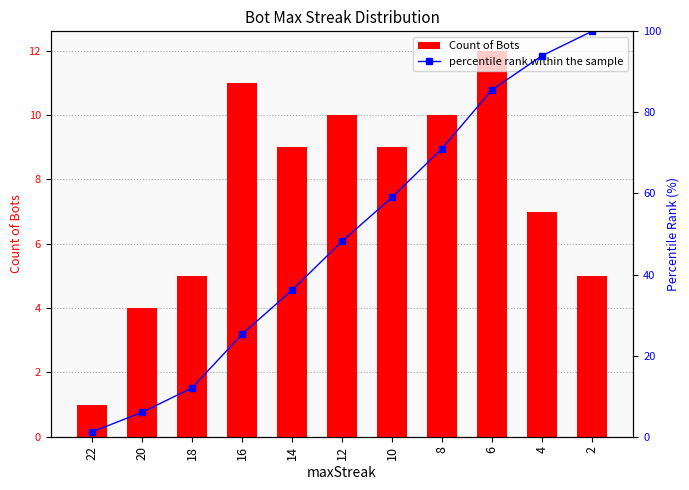

Count the number of categories in the chart.

11